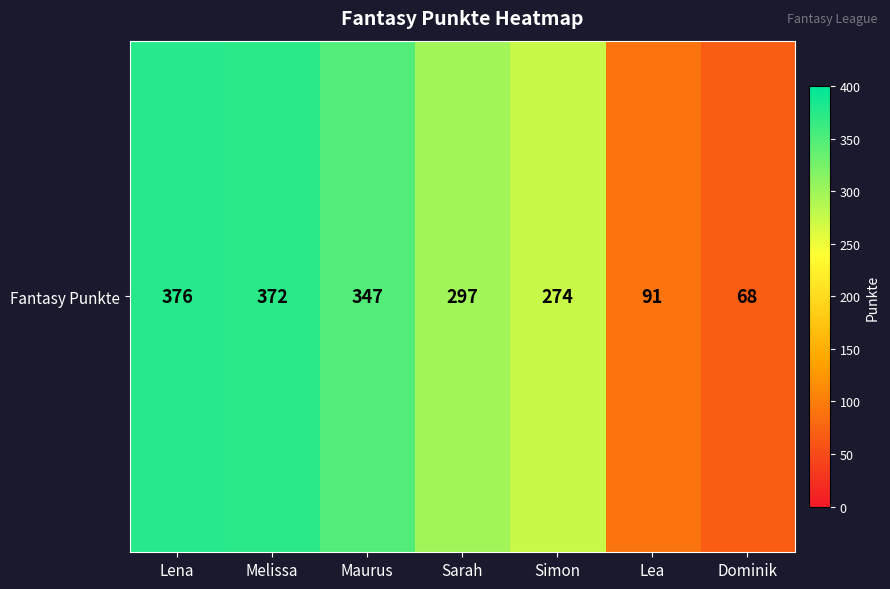

How many values are below 297?

3